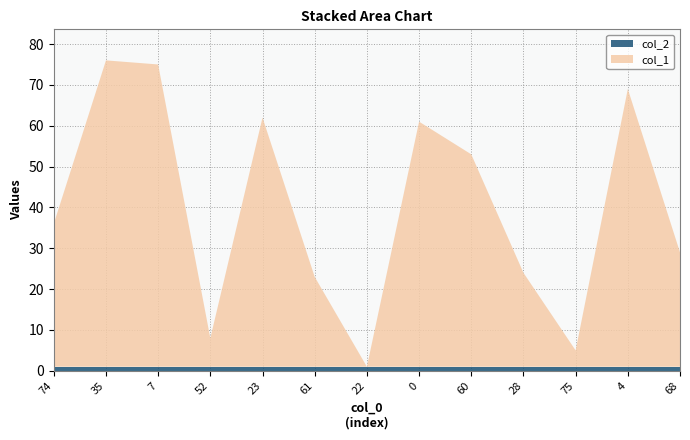

Reading left to right, list all the values displayed in this chart.

col_1: 74=35	35=75	7=74	52=7	23=61	61=22	22=0	0=60	60=52	28=23	75=4	4=68	68=28
col_2: 74=1	35=1	7=1	52=1	23=1	61=1	22=1	0=1	60=1	28=1	75=1	4=1	68=1